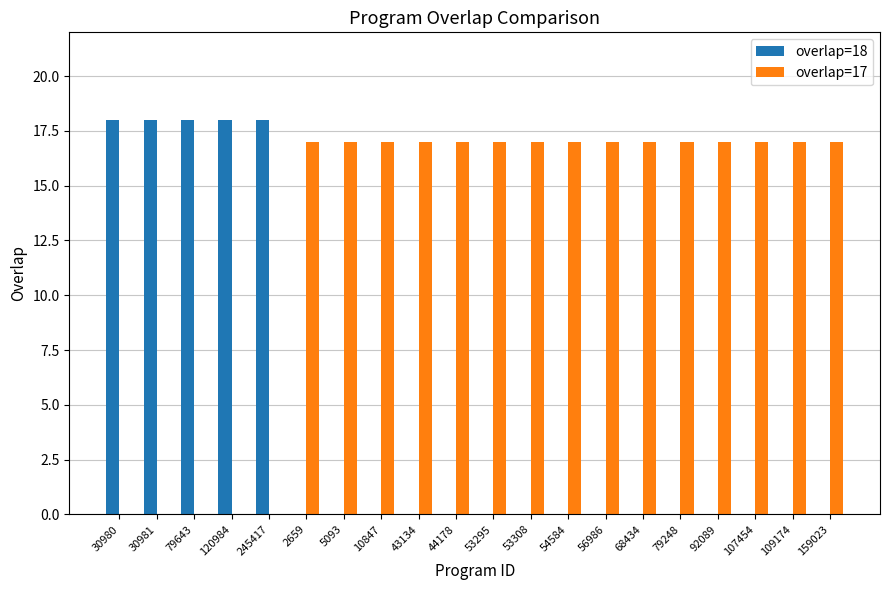

Is it true that overlap=18 equals 7 at 53295?

False